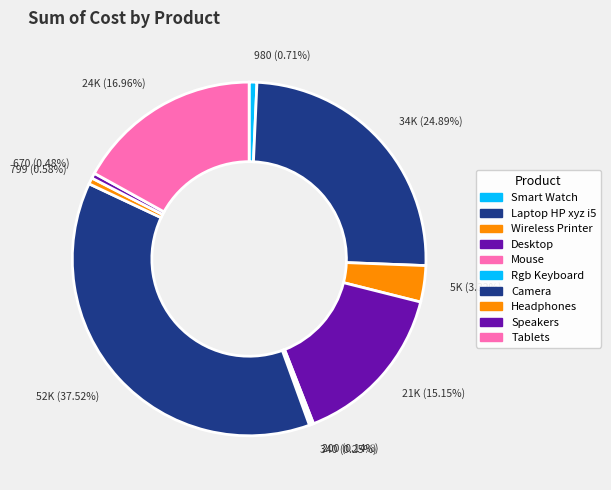

To the nearest percent, what percentage of the pie is Headphones?

1%